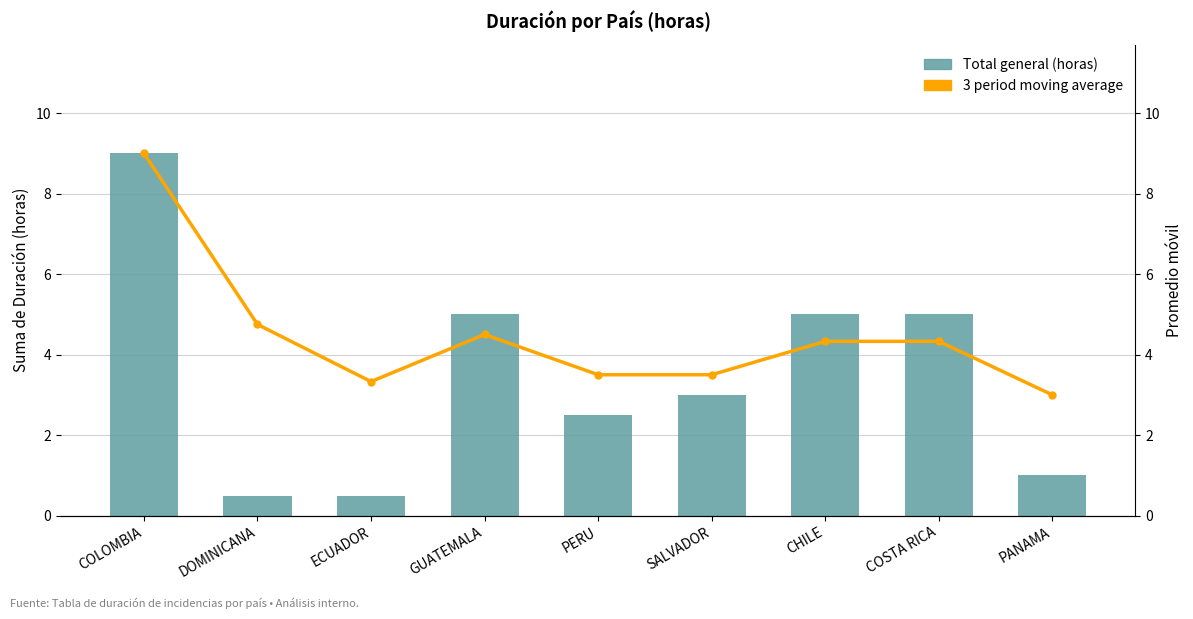

What is the label of the 7th bar from the left?

CHILE